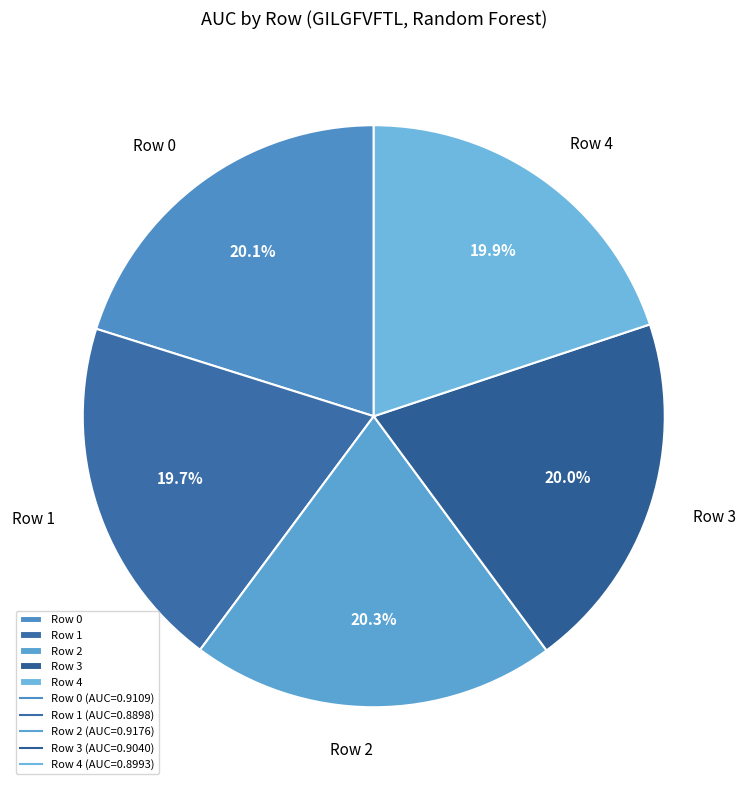

Combined, what portion of the pie is Row 1 and Row 2?

40.0%